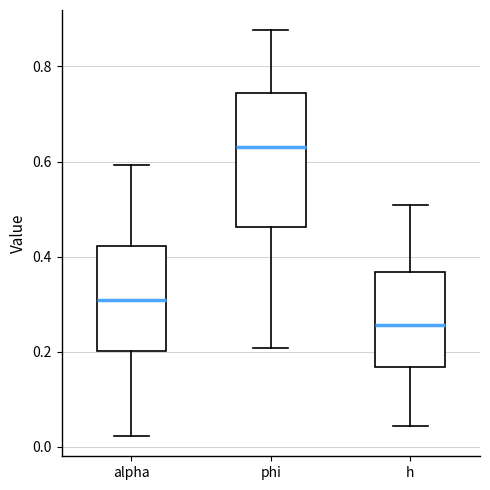

Which box has the highest median line?

phi